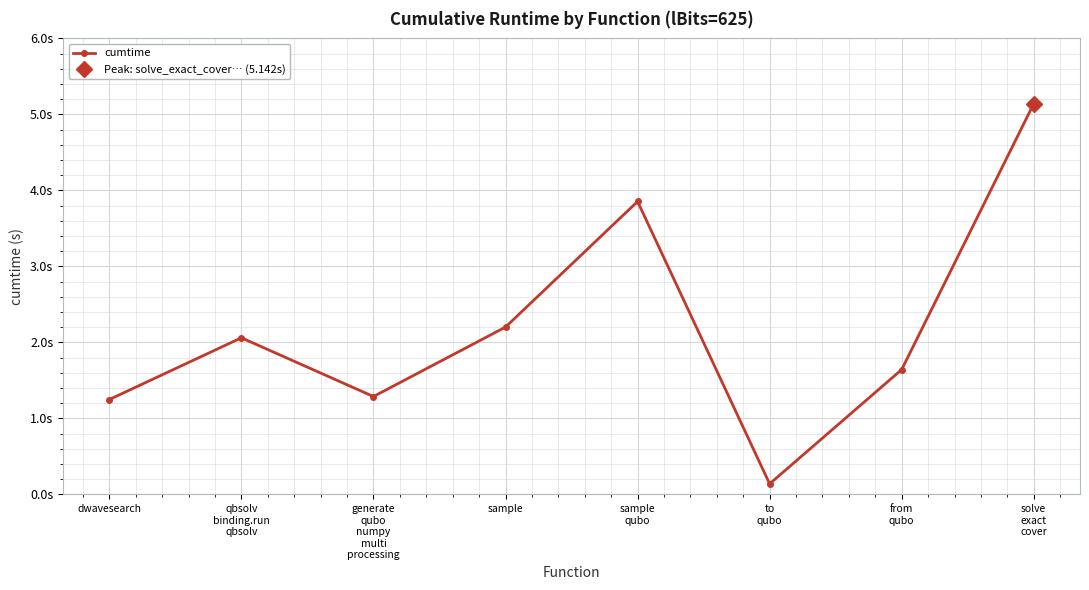

The chart shows a value of 2.2 at sample. True or false?

True